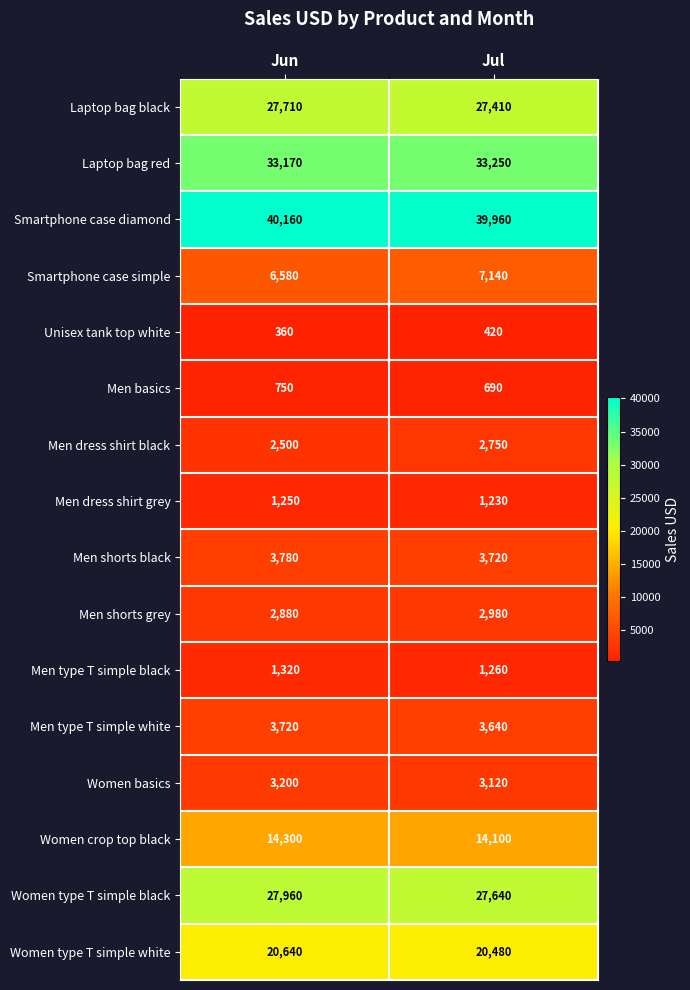

At which label does Men basics reach its minimum?

Jul